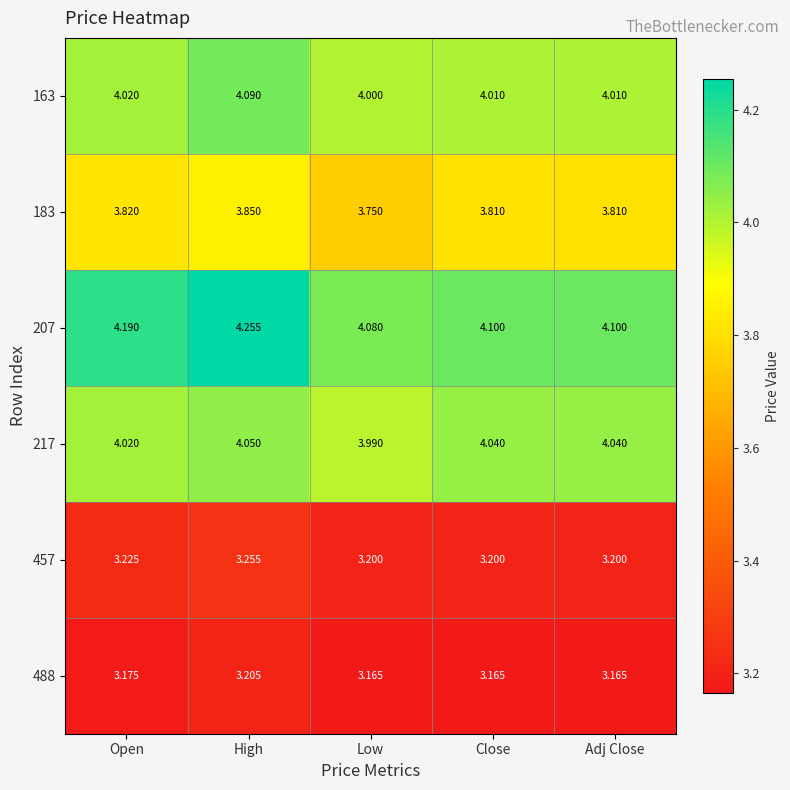

Where is 217 nearest to the value 4?

Low